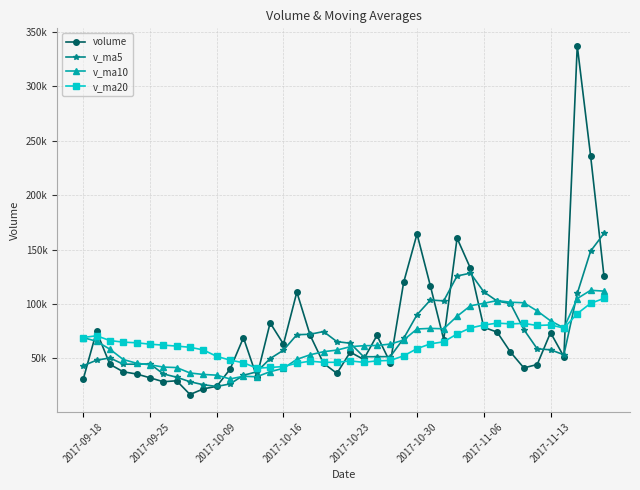

What is the value of the v_ma20 point at the 21st from the left?

47760.0